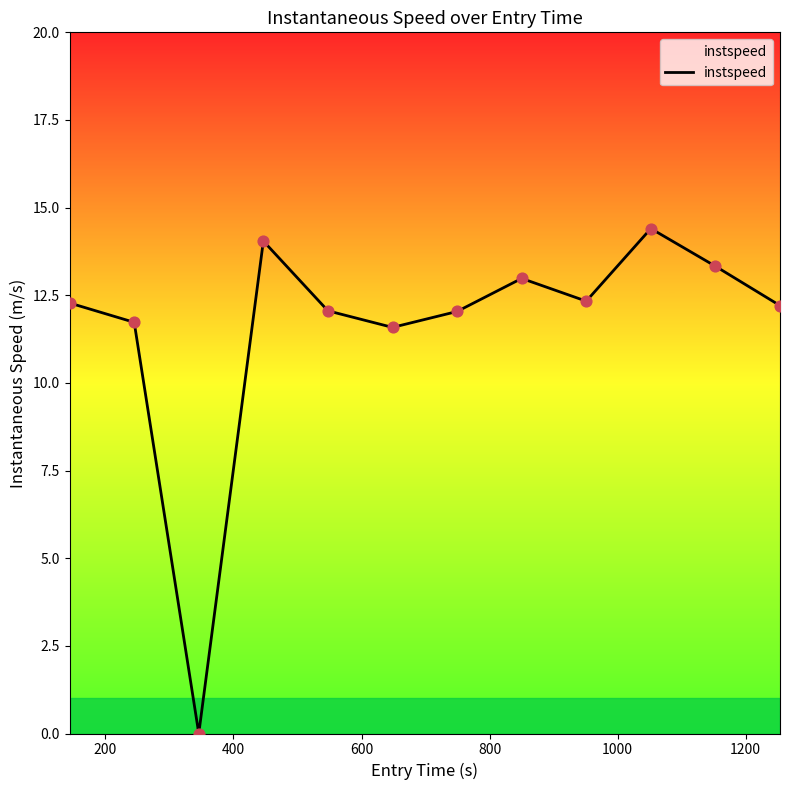

What is the difference between the maximum and minimum values?

14.4